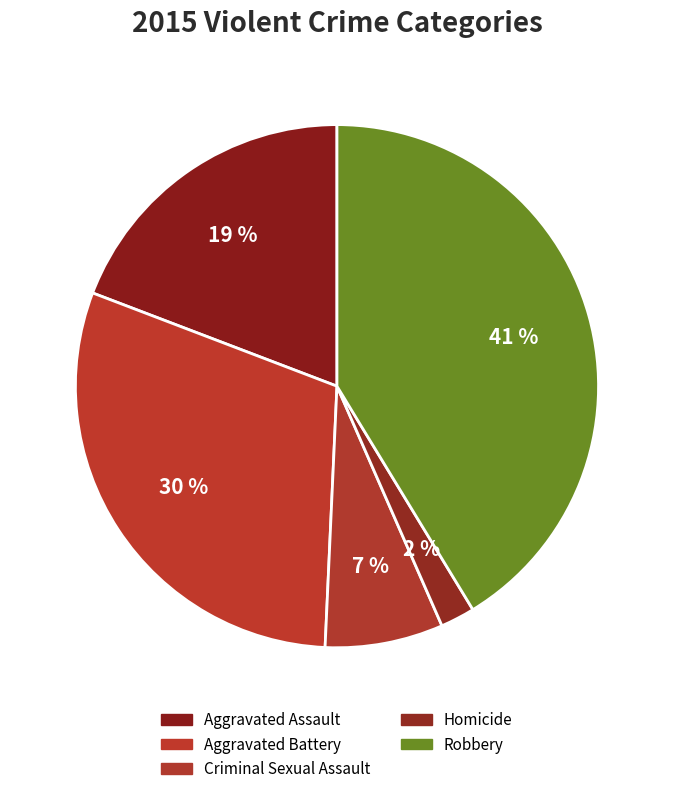

What is the ratio of the value at Aggravated Assault to the value at Criminal Sexual Assault?

2.6